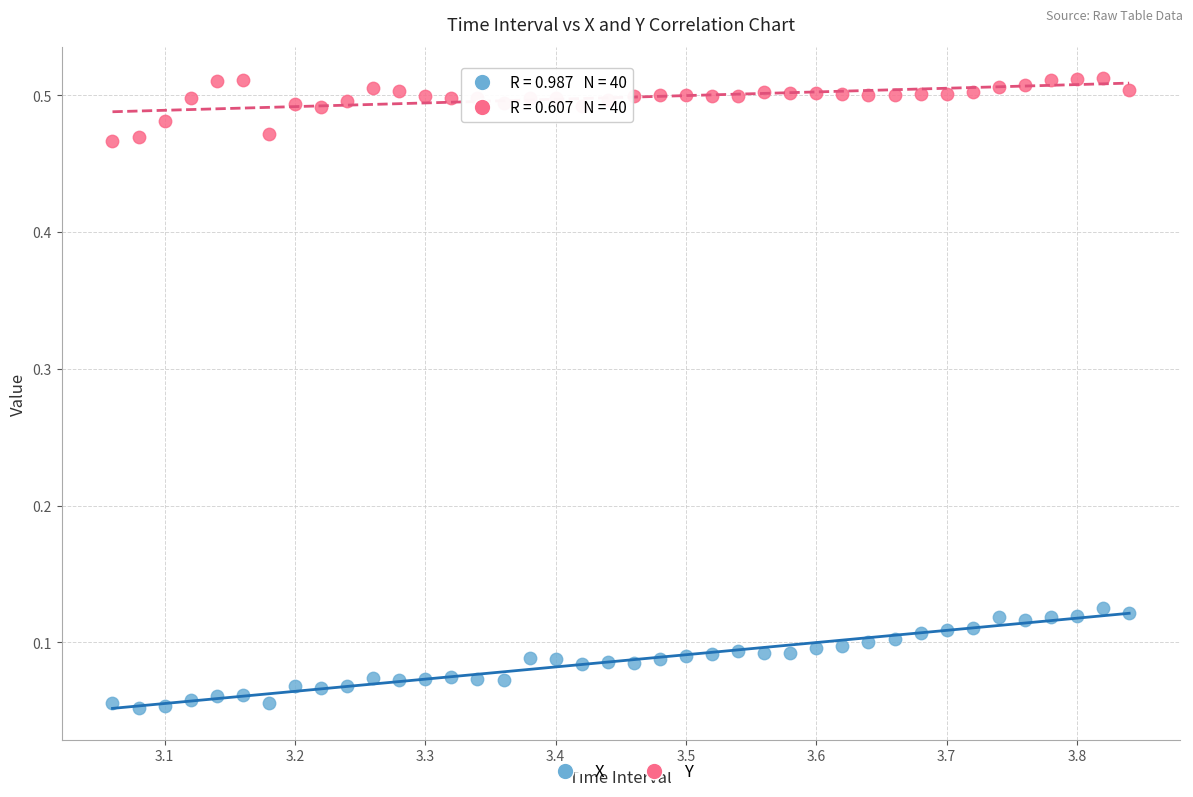

Which series has the largest Y range (max minus min)?

X